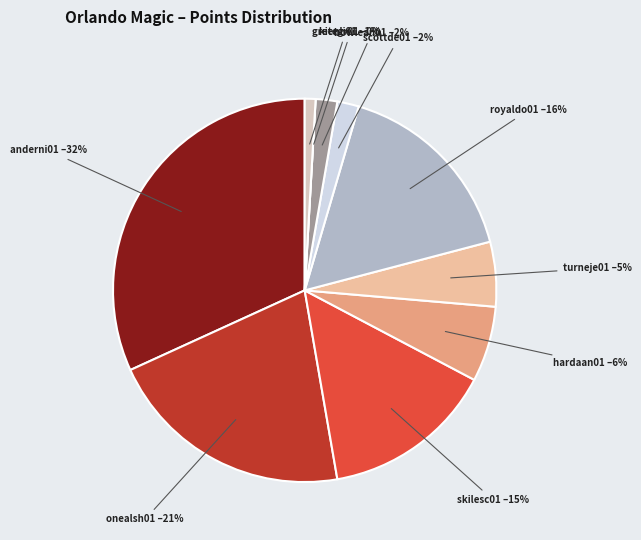

Which slice is the smallest?

kitegr01